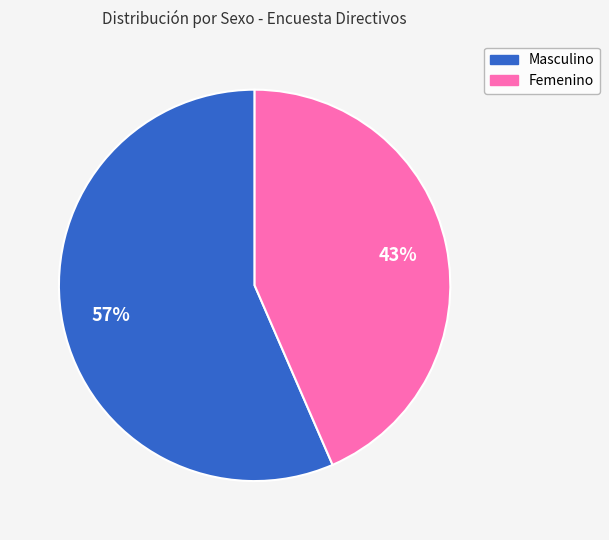

How many slices are in this pie chart?

2